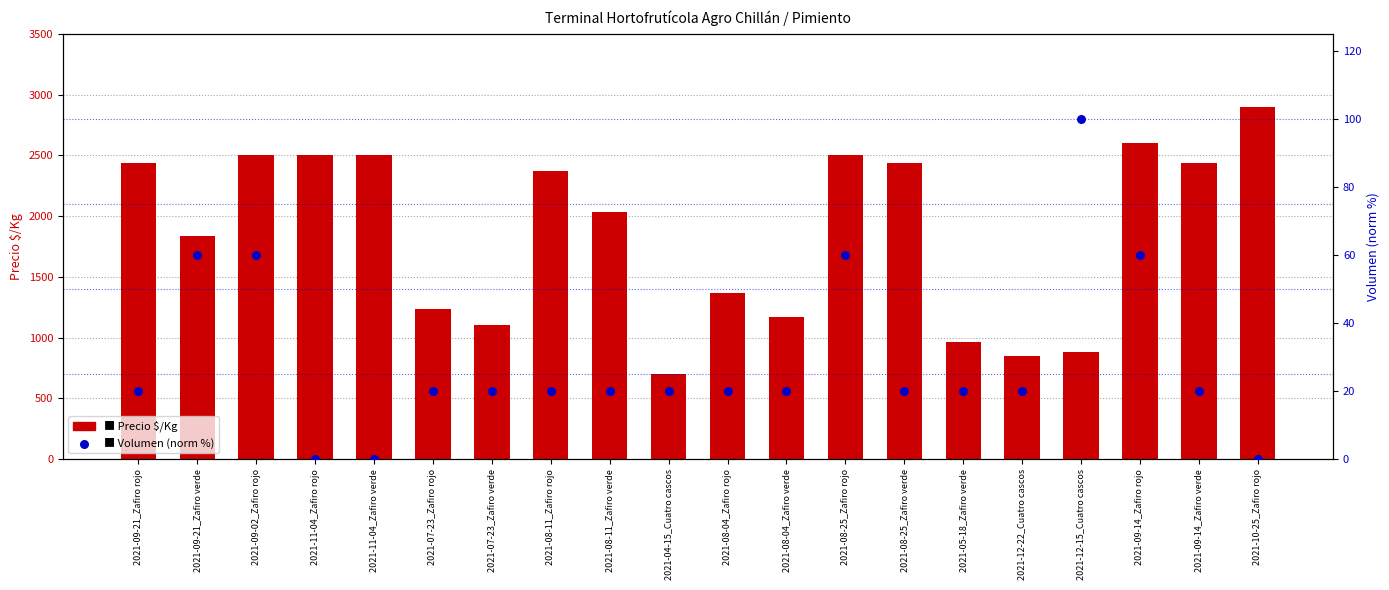

Which series reaches the maximum Y coordinate?

Precio $/Kg